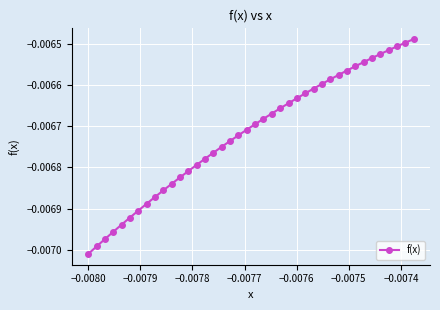

Count the number of data series in this chart.

1